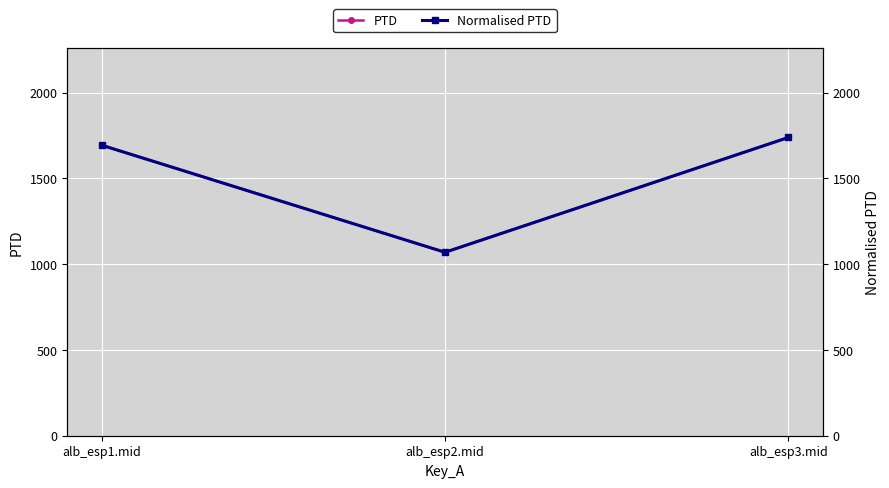

What are all the series names shown in the legend?

PTD, Normalised PTD